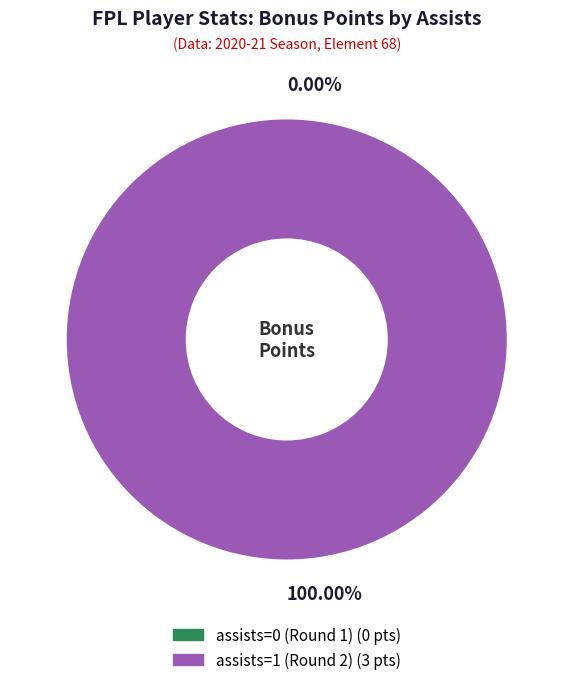

What is the majority slice?

assists=1 (Round 2)